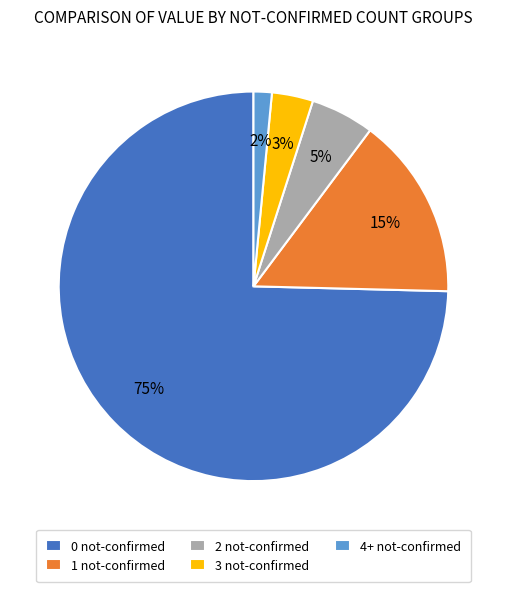

Is it true that 0 not-confirmed is 63% of the pie?

False